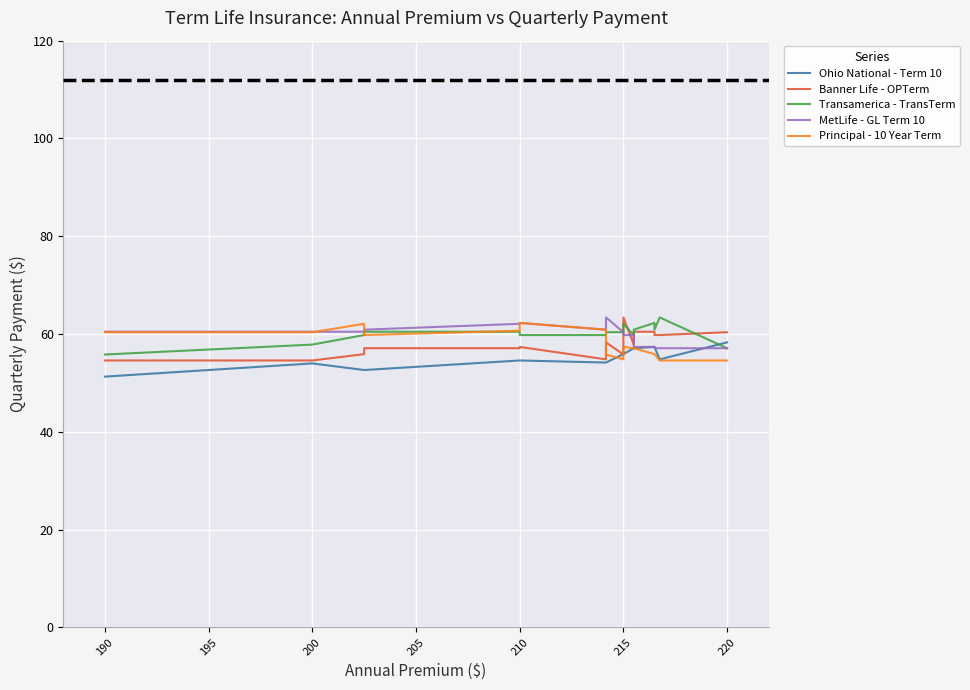

At how many categories does at least one series exceed 51?

20